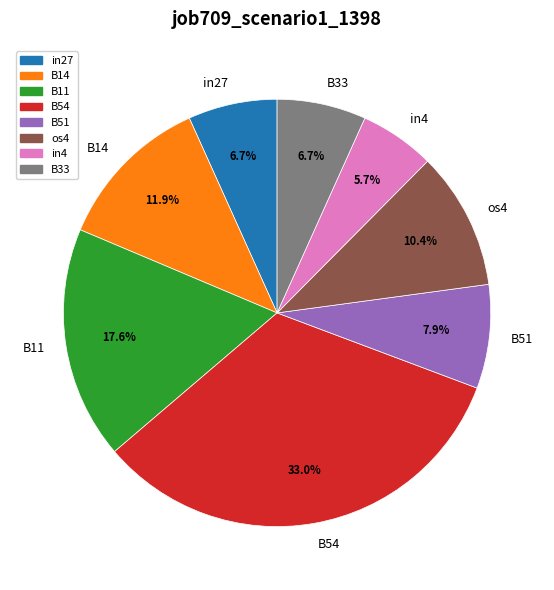

What percentage do in27 and in4 together represent?

12.4%